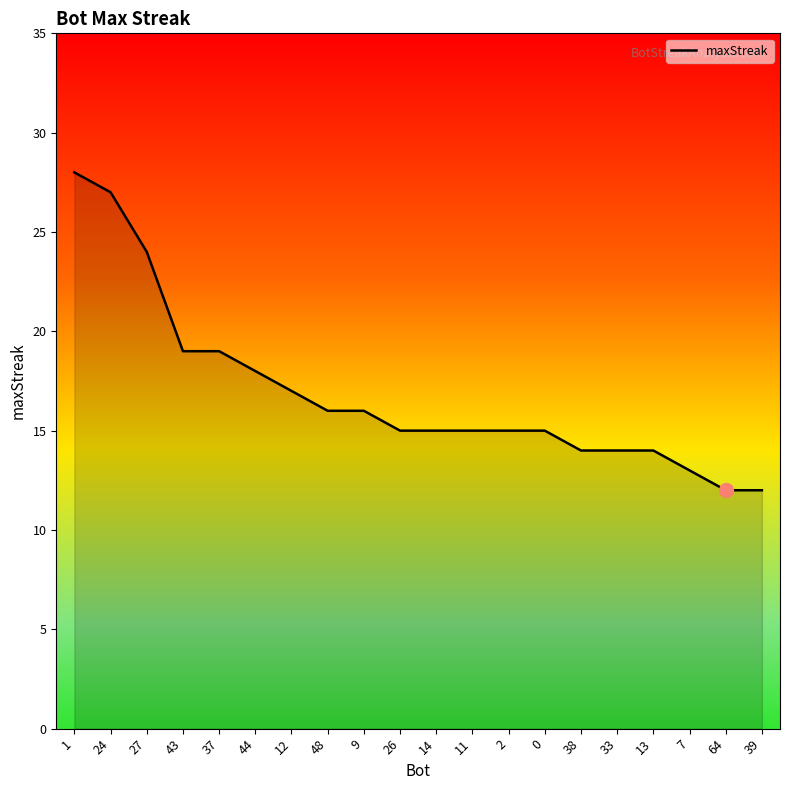

What position from the right is 39?

1